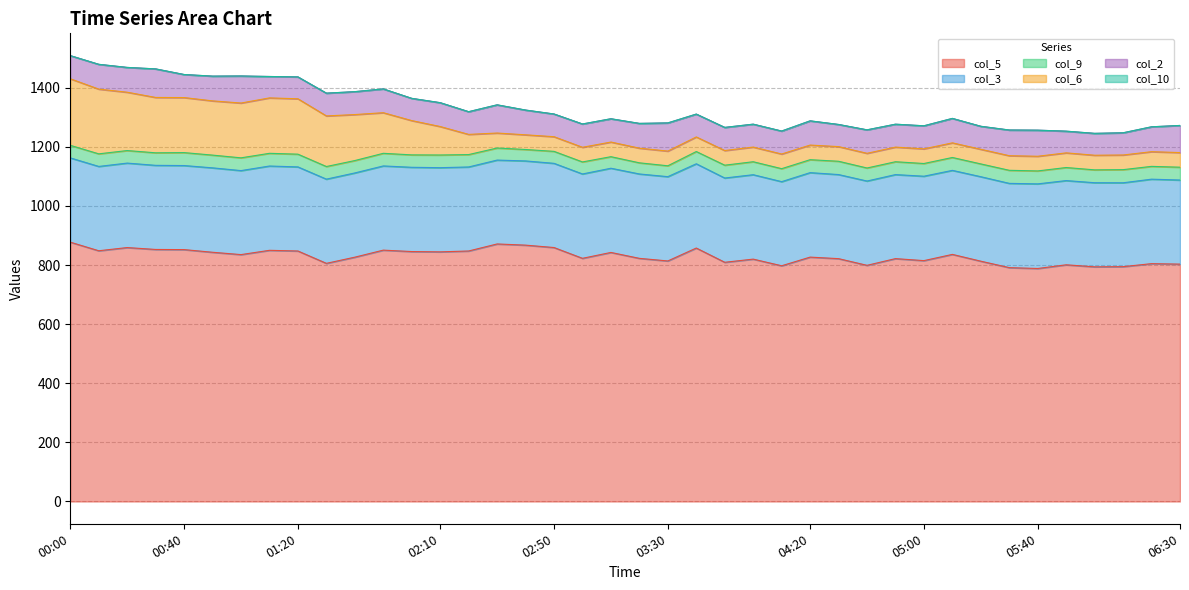

What are all the series names shown in the legend?

col_5, col_3, col_9, col_6, col_2, col_10